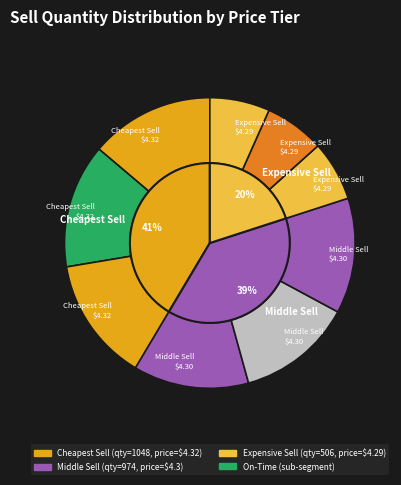

The 9 slice represents 8% of the pie. True or false?

True